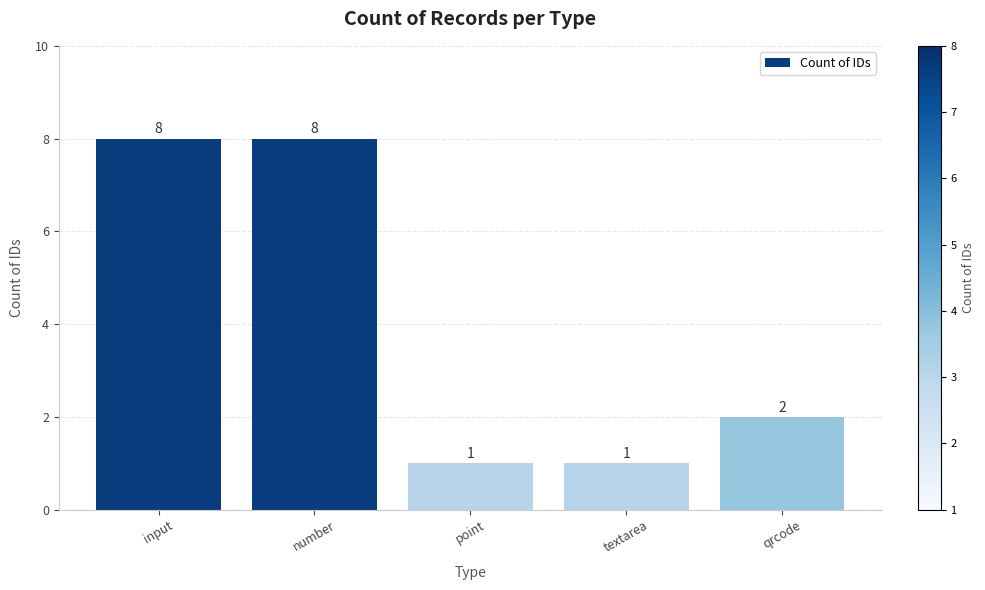

What is the ratio of the value at textarea to the value at number?

0.1